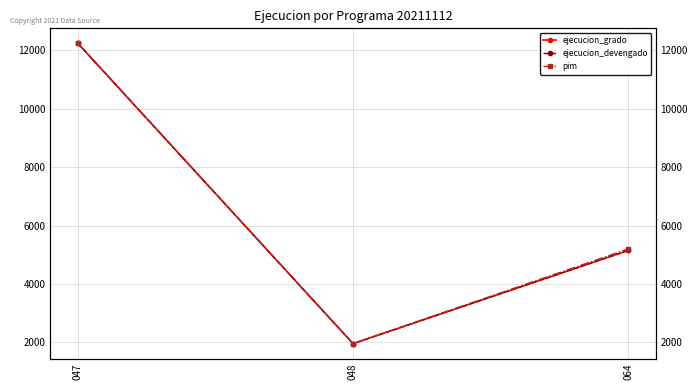

Reading right to left, transcribe all the data shown in this chart.

ejecucion_grado: 064=5150	048=1961	047=12241
ejecucion_devengado: 064=5150	048=1961	047=12241
pim: 064=5200	048=1962	047=12241